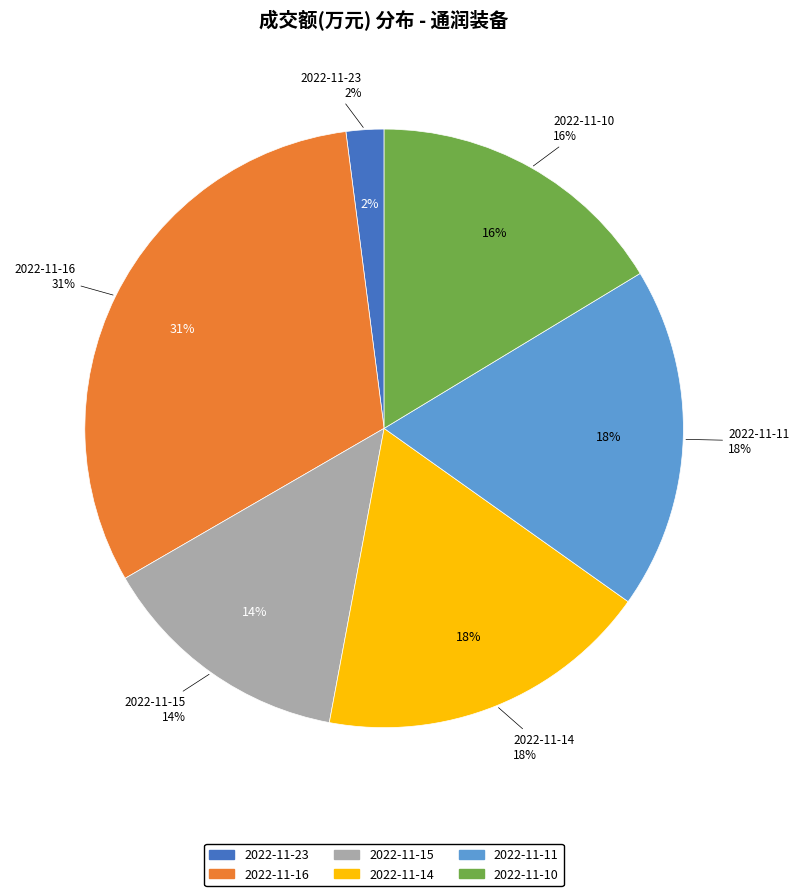

Is there a majority slice in this chart?

No